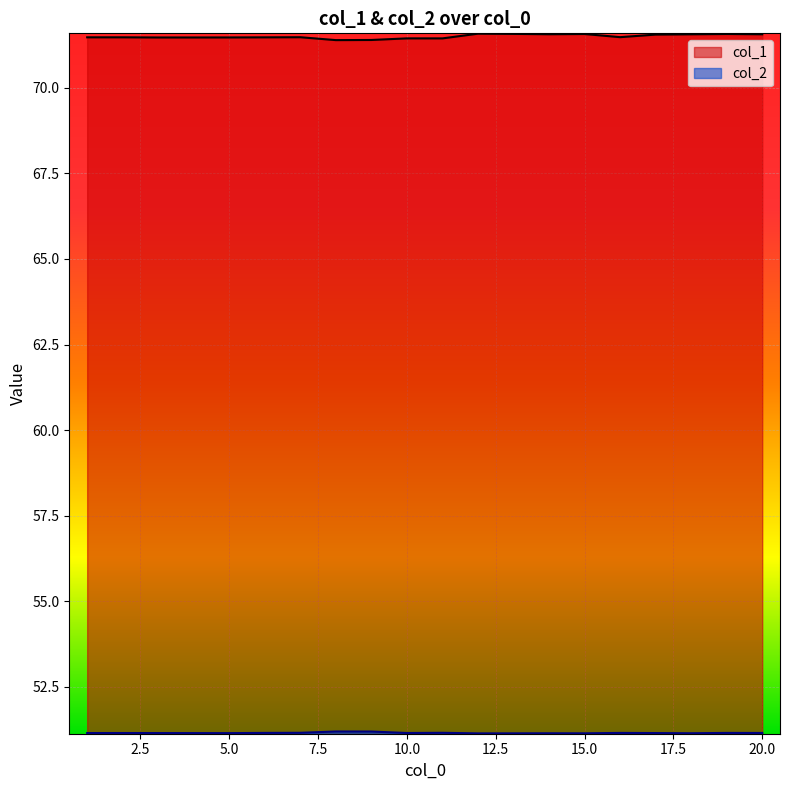

At which label is col_1 closest to 71?

8